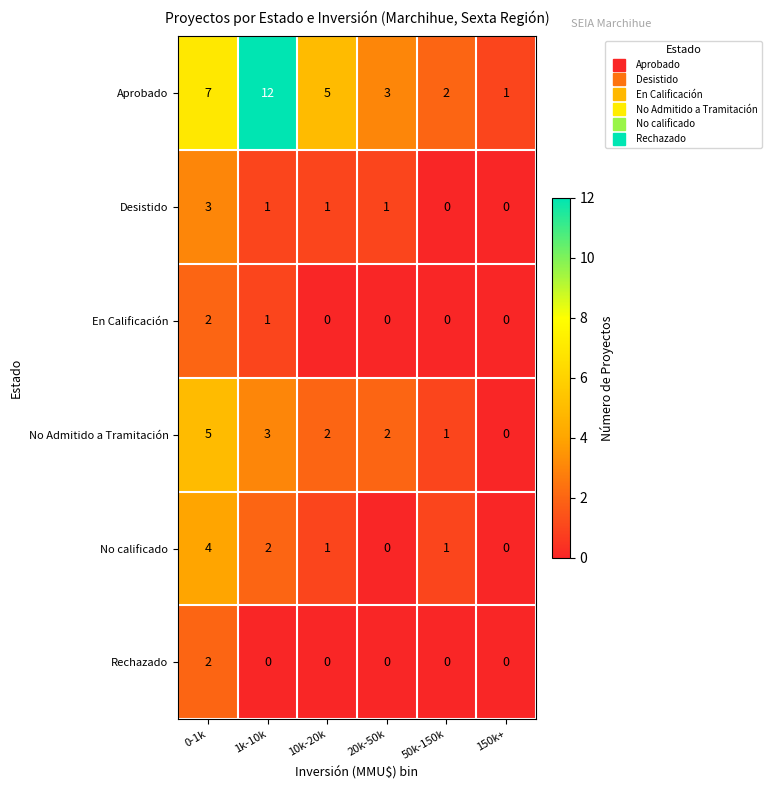

Count the En Calificación values in the range 0 to 1.

5